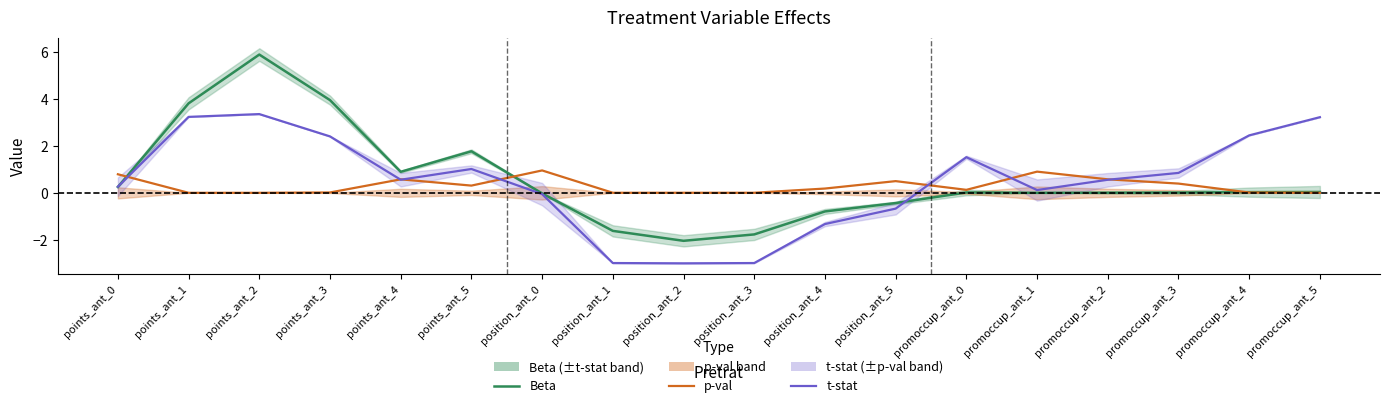

What is the maximum value for Beta?

5.9